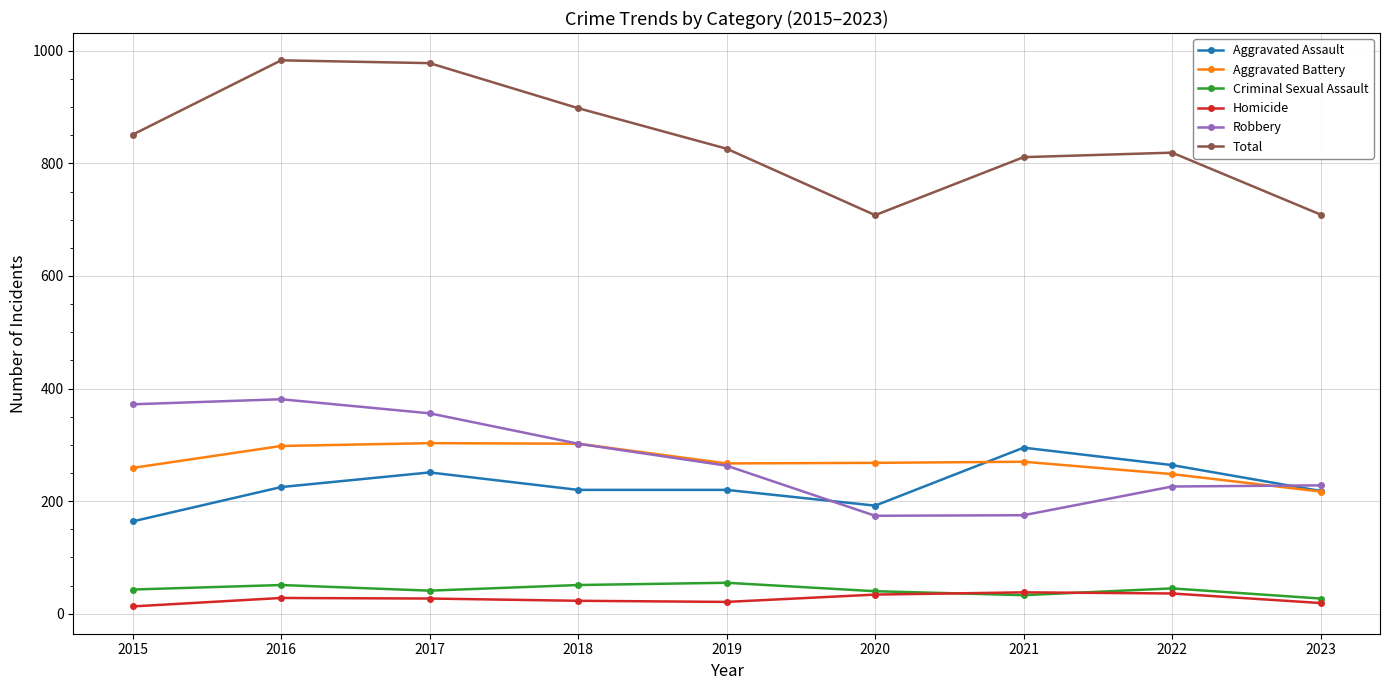

Which series has the widest spread of values?

Total